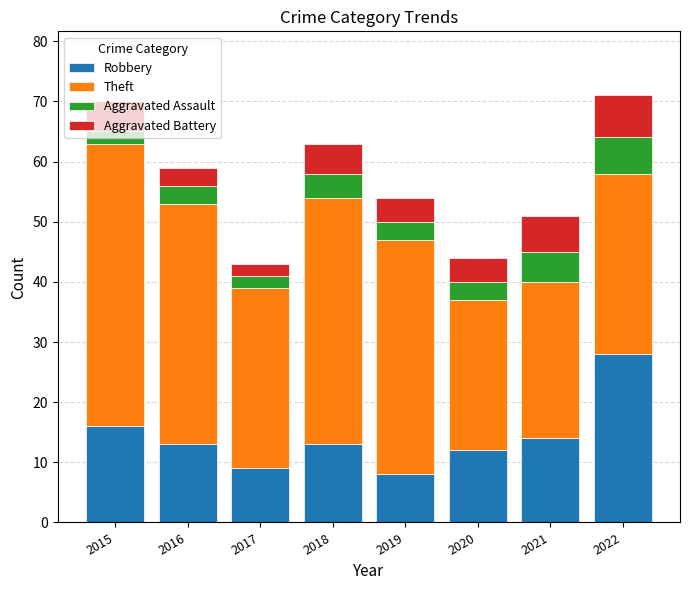

Is it true that Robbery equals 44 at 2022?

False